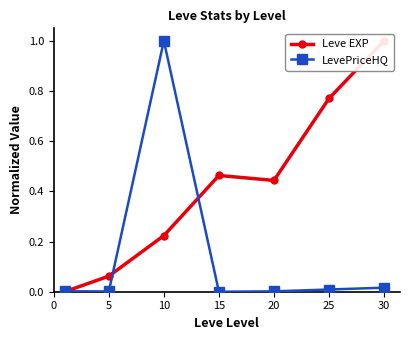

What is the value of the LevePriceHQ point at the 3rd from the left?

1.0